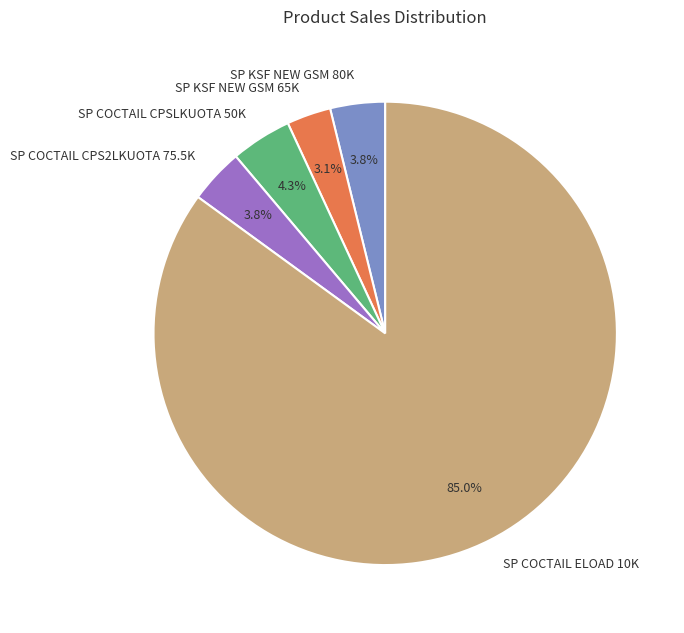

Which slice is the smallest?

SP KSF NEW GSM 65K